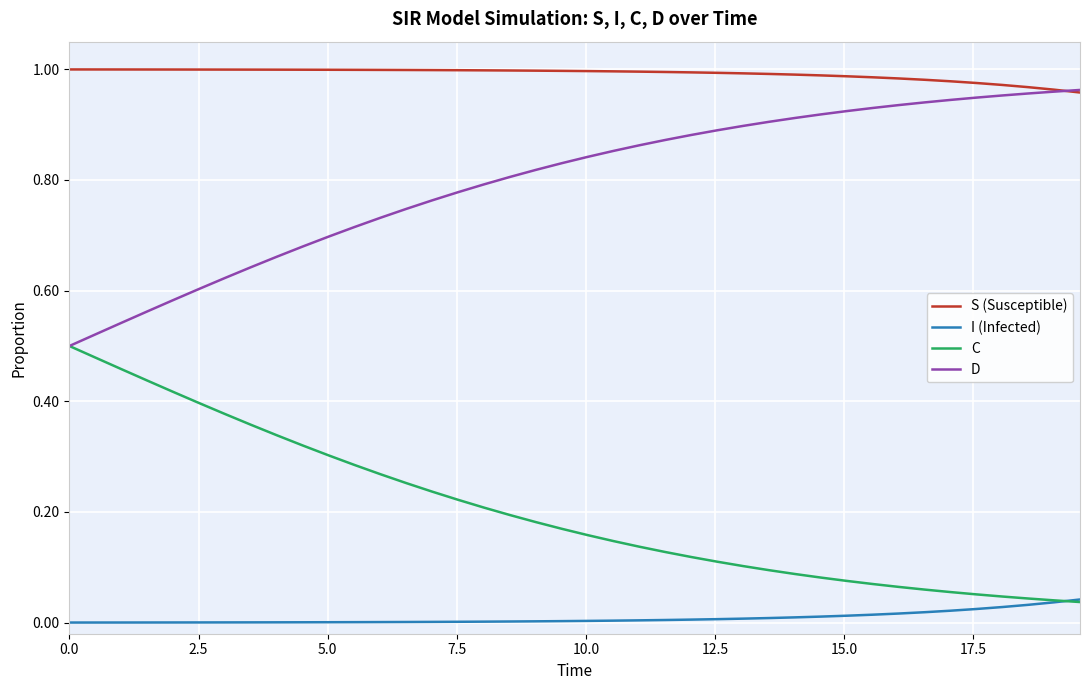

Which series has the largest total across all categories?

S (Susceptible)